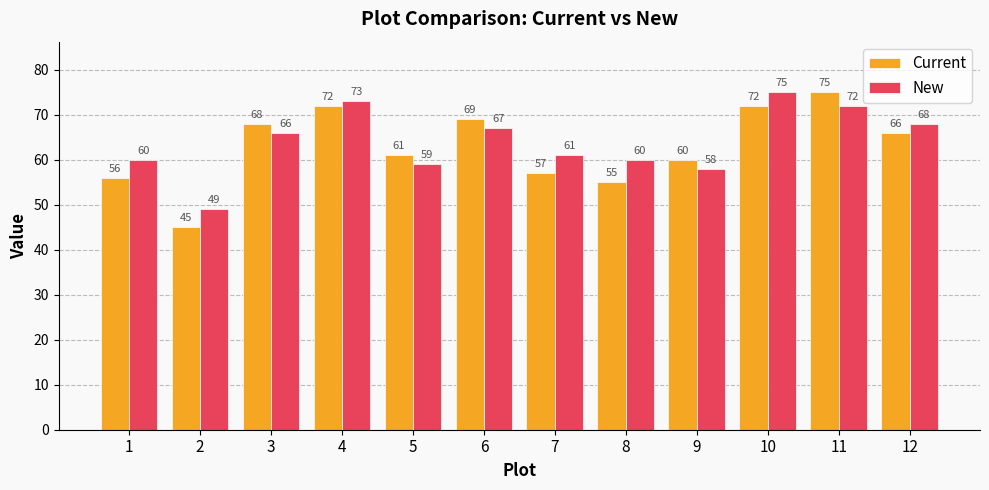

How many values in the Current series are below 66?

6